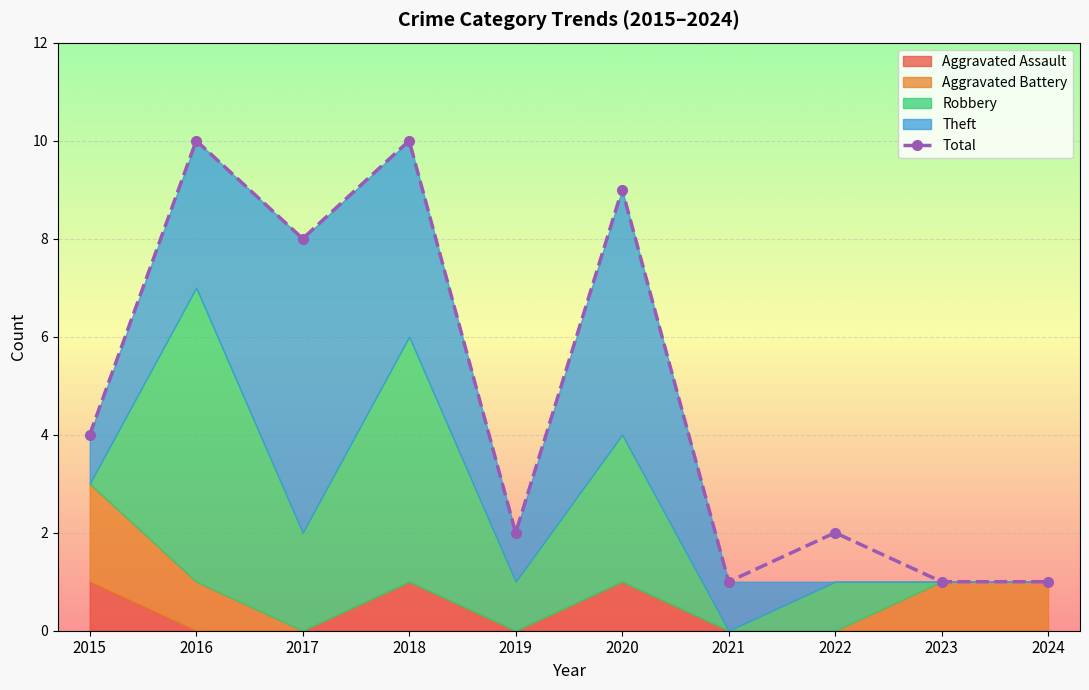

Which category has the highest value across all series?

2016